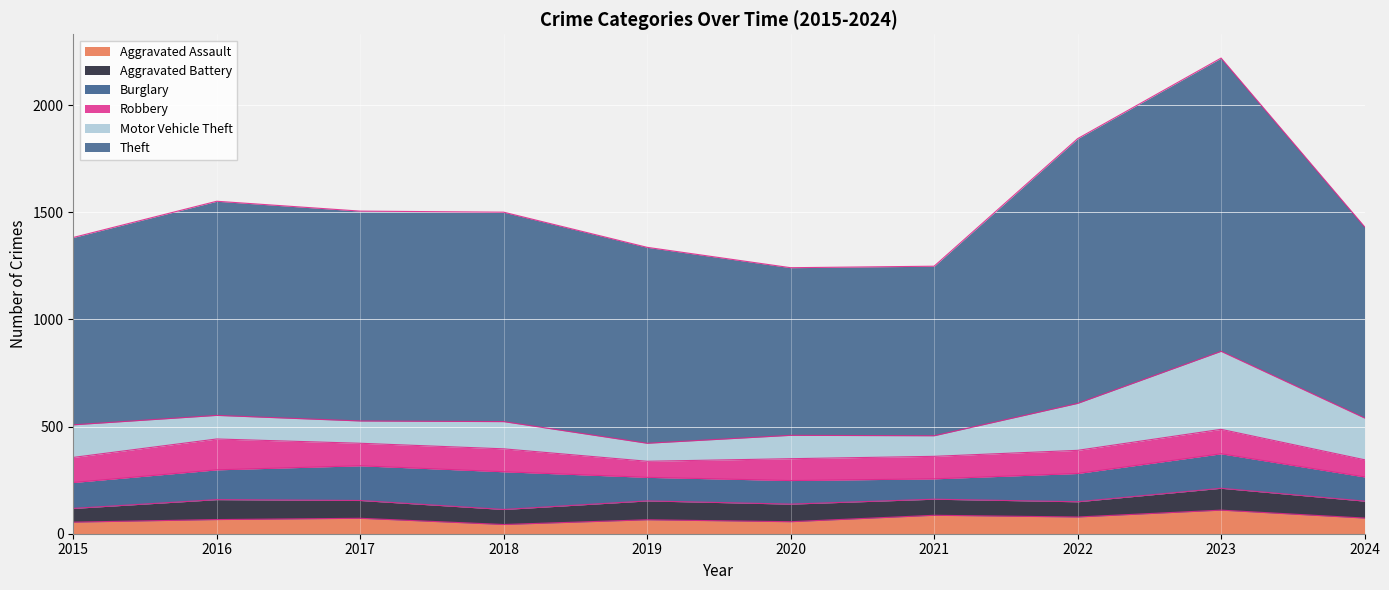

How many distinct data groups are displayed?

6